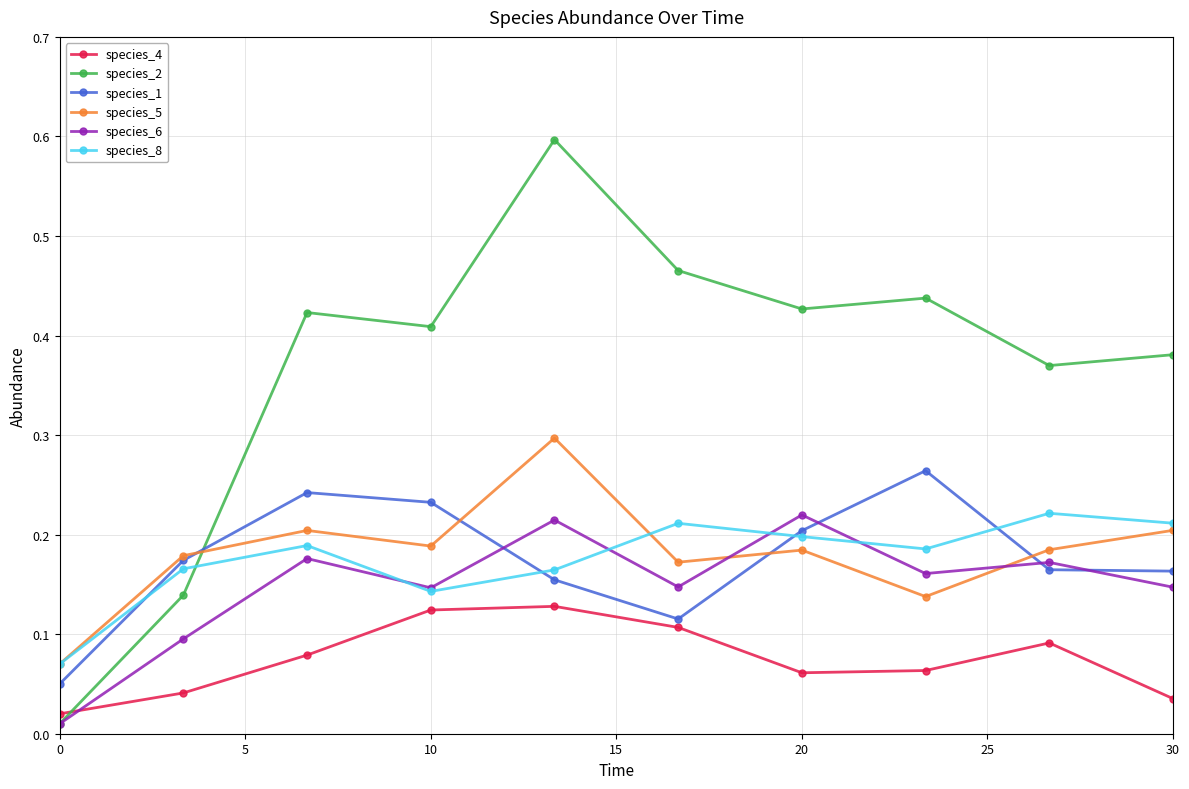

In species_4, how many points are higher than both neighbors (excluding endpoints)?

2